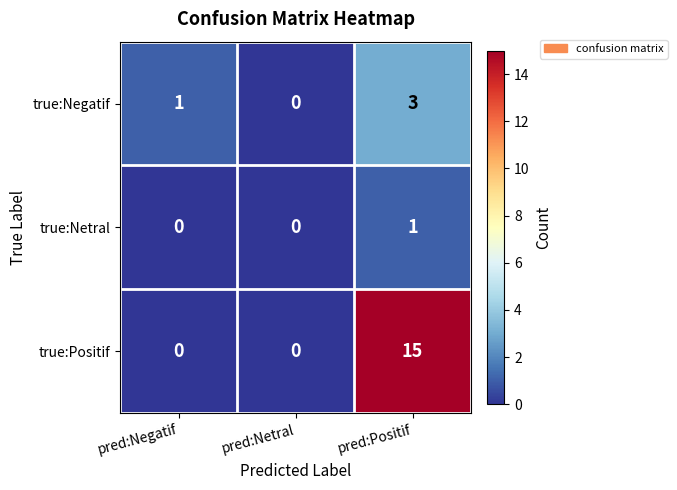

Count the true:Netral values in the range 0 to 1.

3